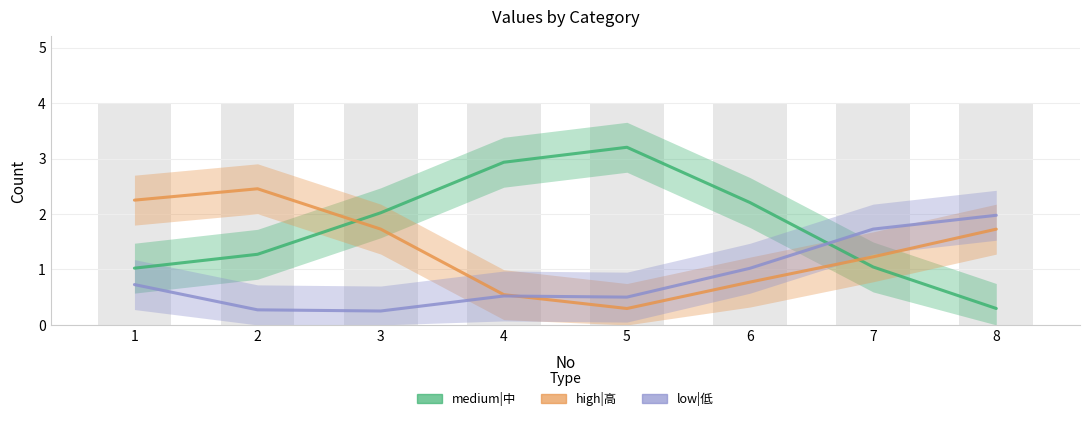

What is the difference between the highest and lowest values at 6?

1.4